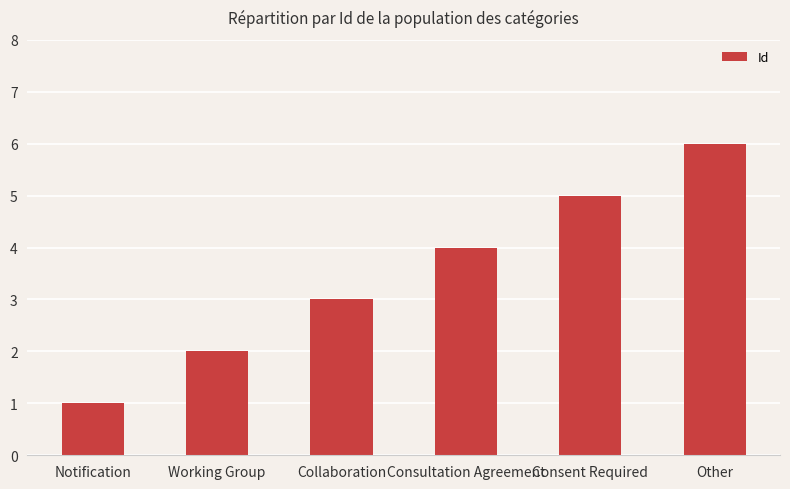

Is it true that the value at Notification is 1?

True